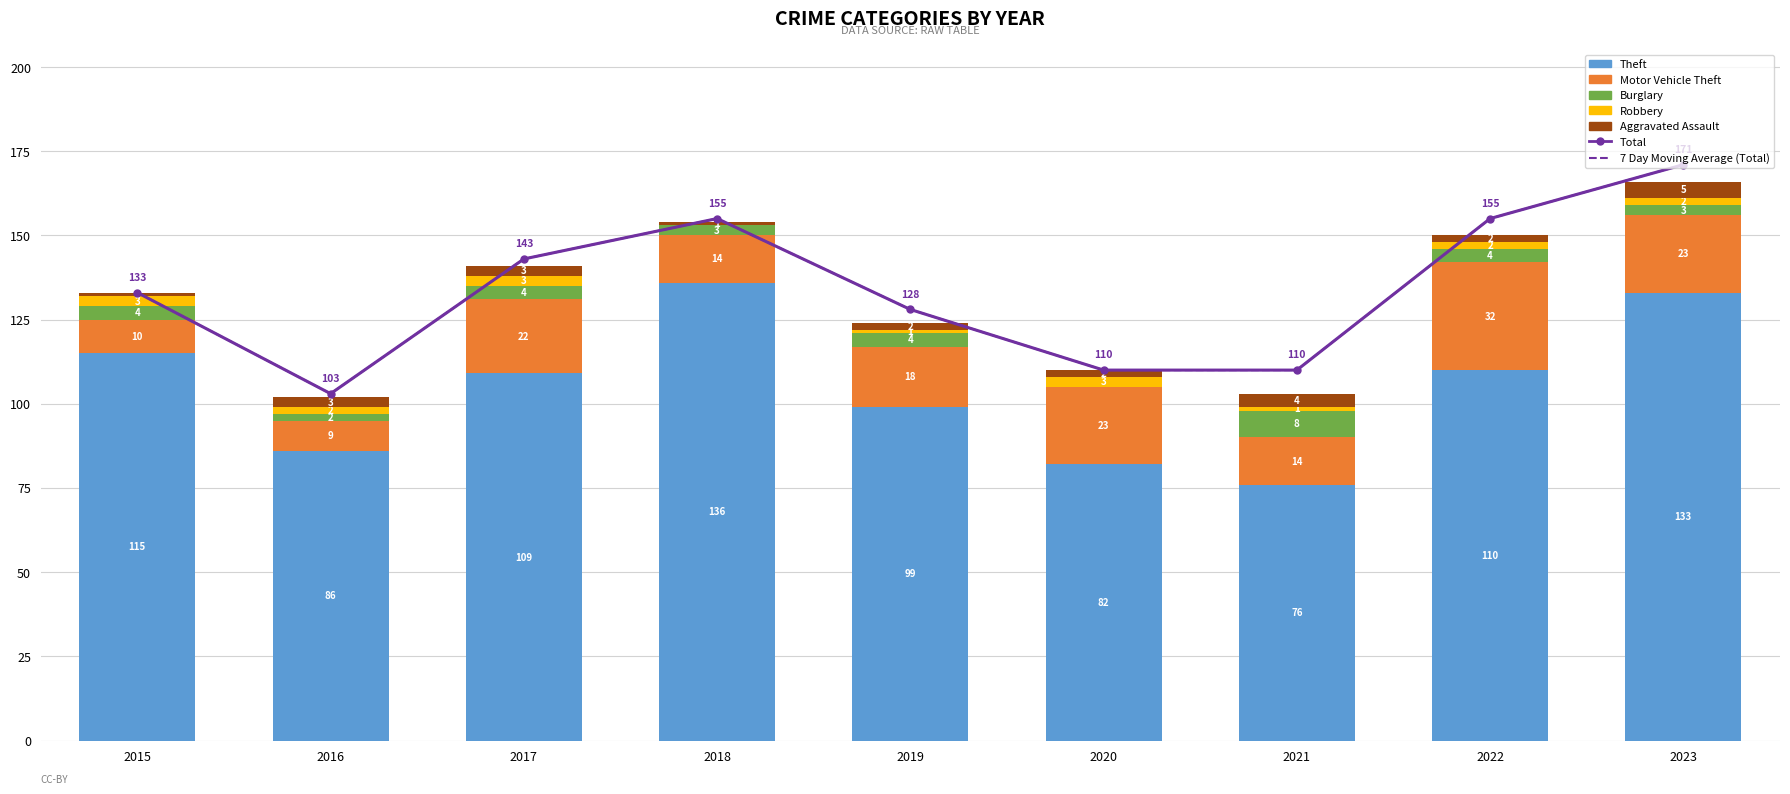

The Burglary series shows -3 at 2020. True or false?

False